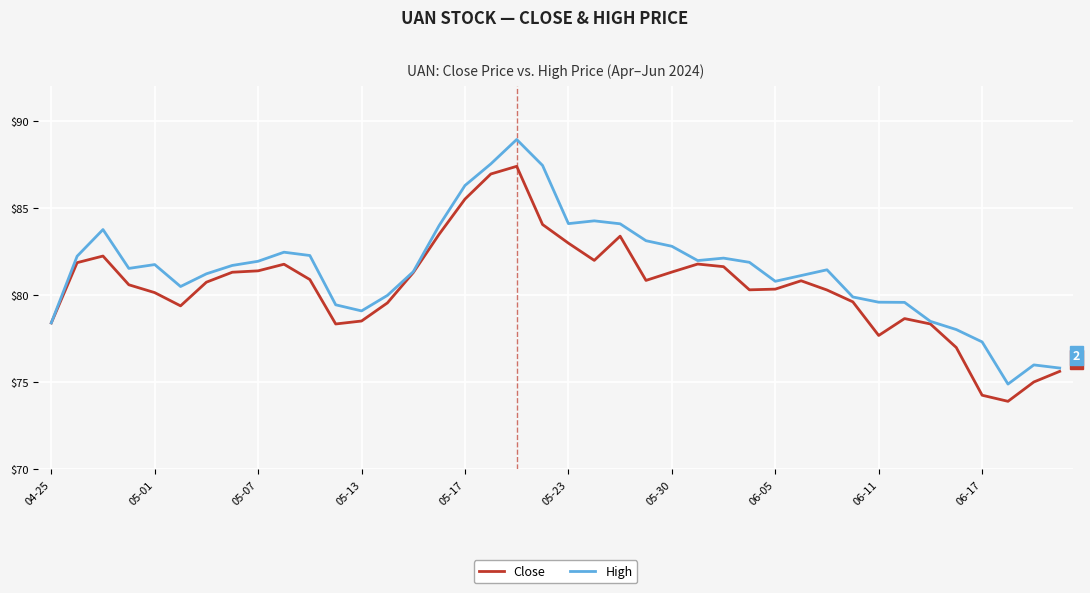

What is the lowest value of the Close series?

73.9